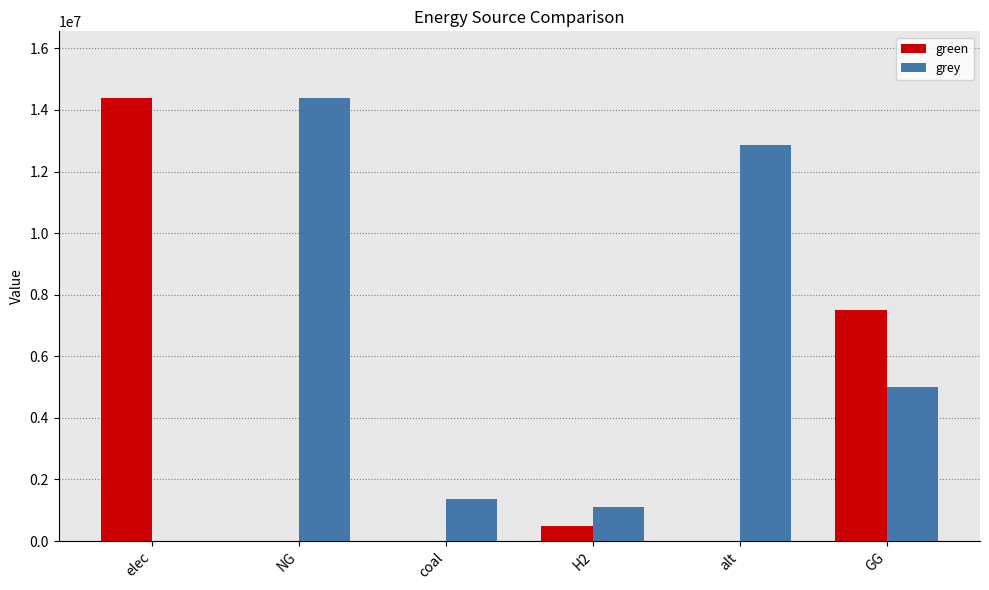

Is the value of green at NG greater than the value of grey at NG?

No